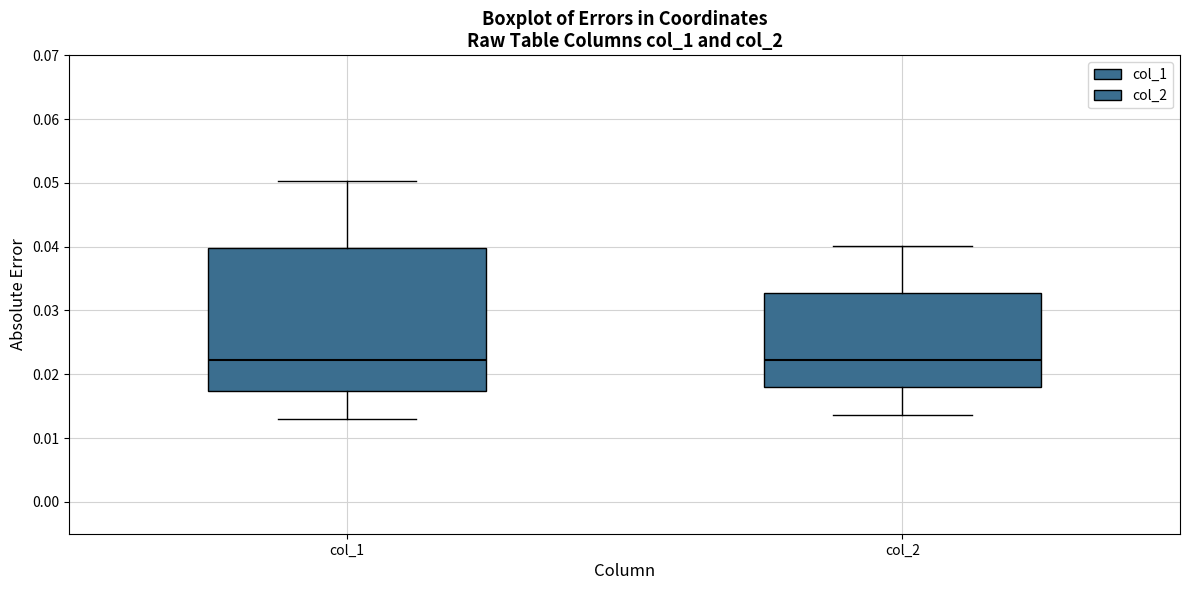

Reading left to right, transcribe this box plot: for each box, give where its median line is, the range the box spans, and where its two whiskers end, as read against the y-axis. The values are not printed on the chart, so give them approximately, as read against the axis.

col_1: median 0.022, box 0.017 to 0.040, whiskers 0.013 to 0.050
col_2: median 0.022, box 0.018 to 0.033, whiskers 0.014 to 0.040